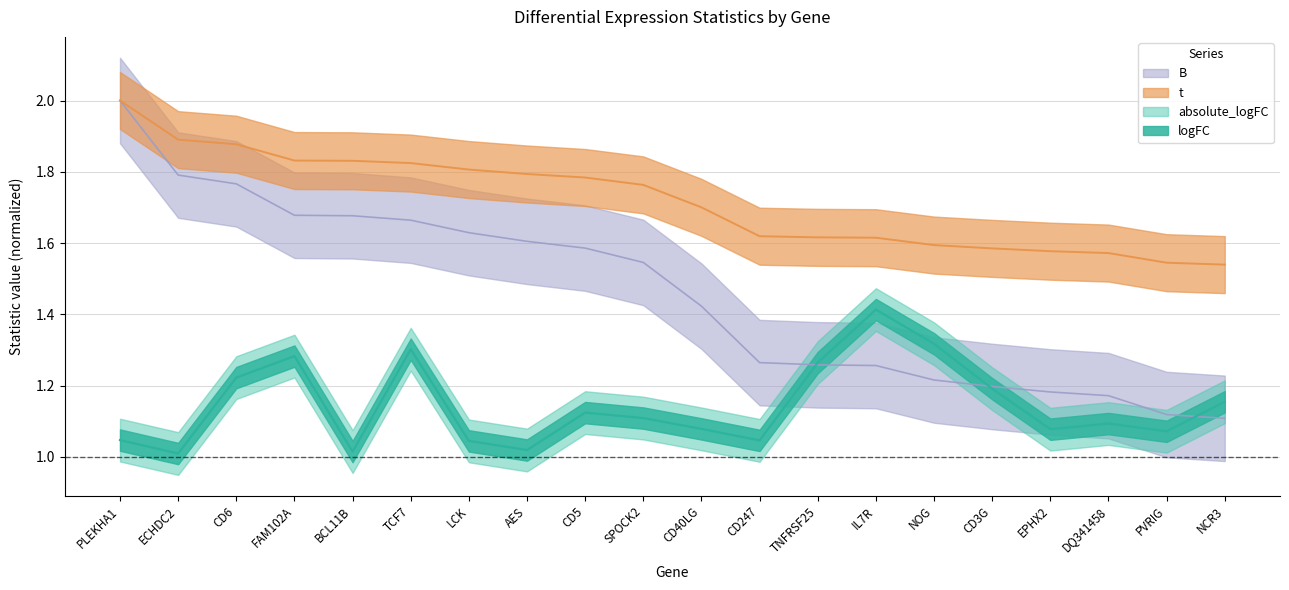

At which label is B closest to 1?

NCR3